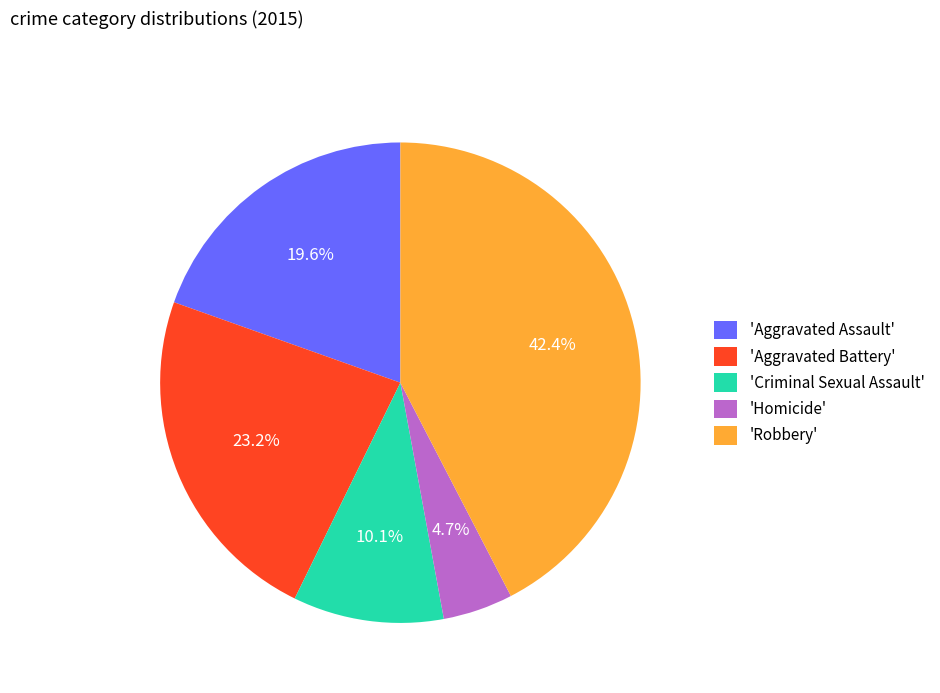

What is the total percentage of 'Aggravated Battery' and 'Robbery'?

65.6%